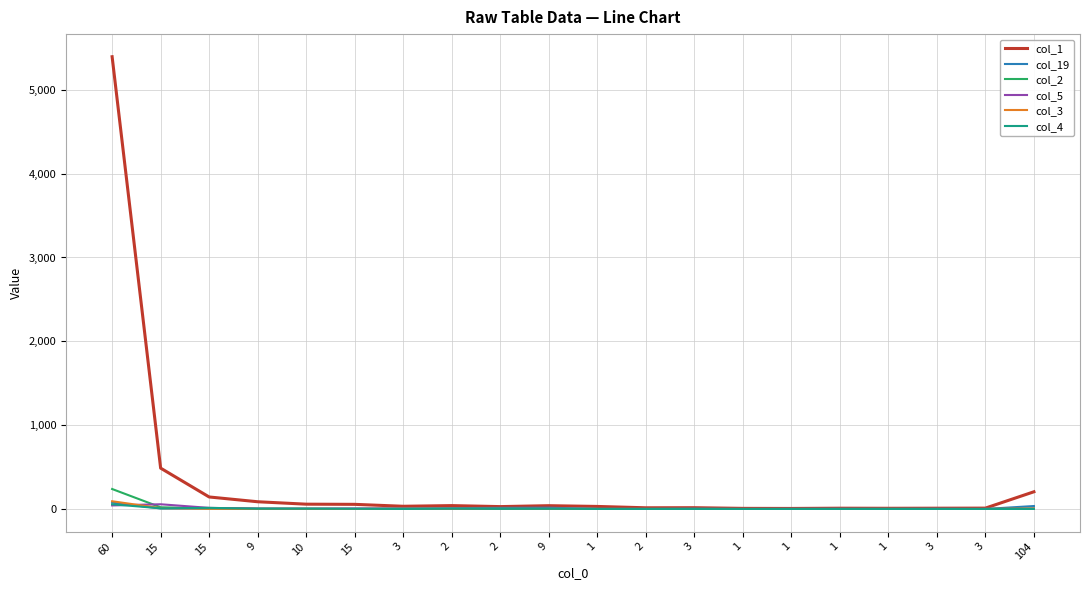

At which category is the sum across all series the highest?

60